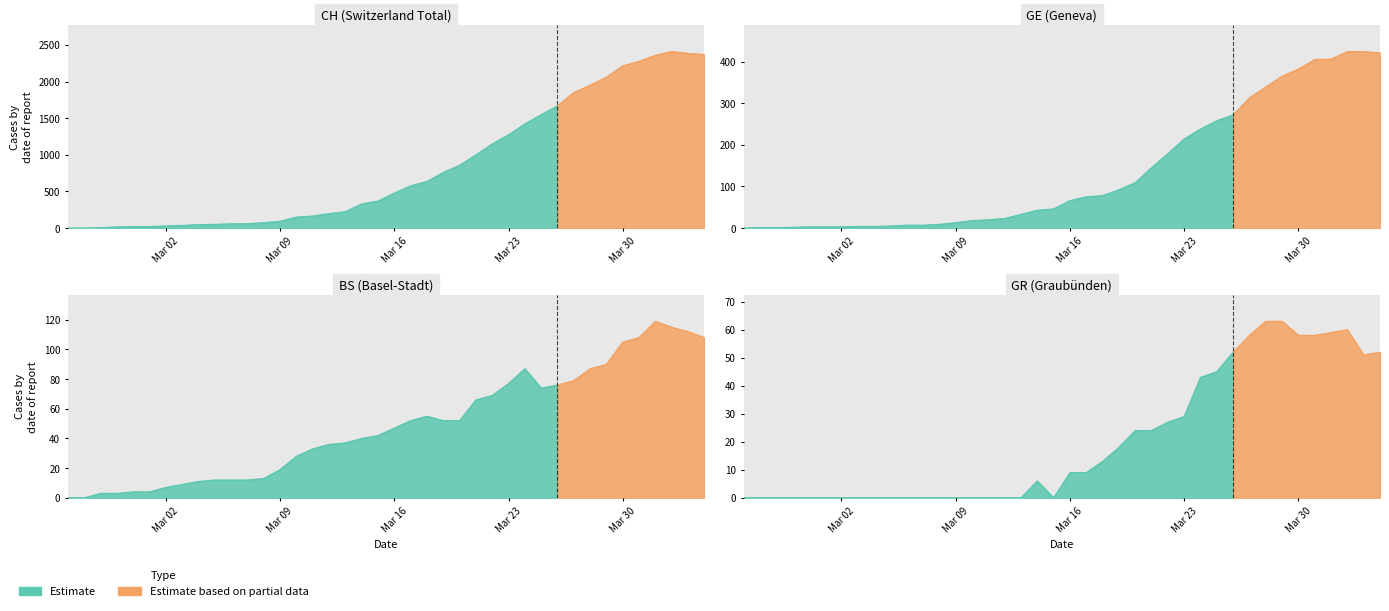

True or false: GR and BS cross at least once.

False